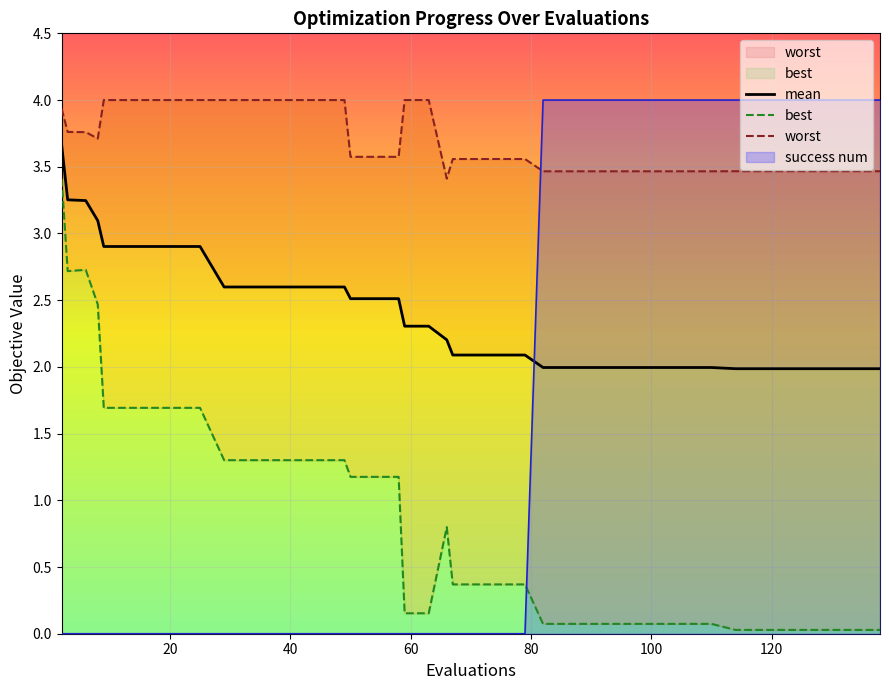

What is the maximum value shown in the chart?

4.0